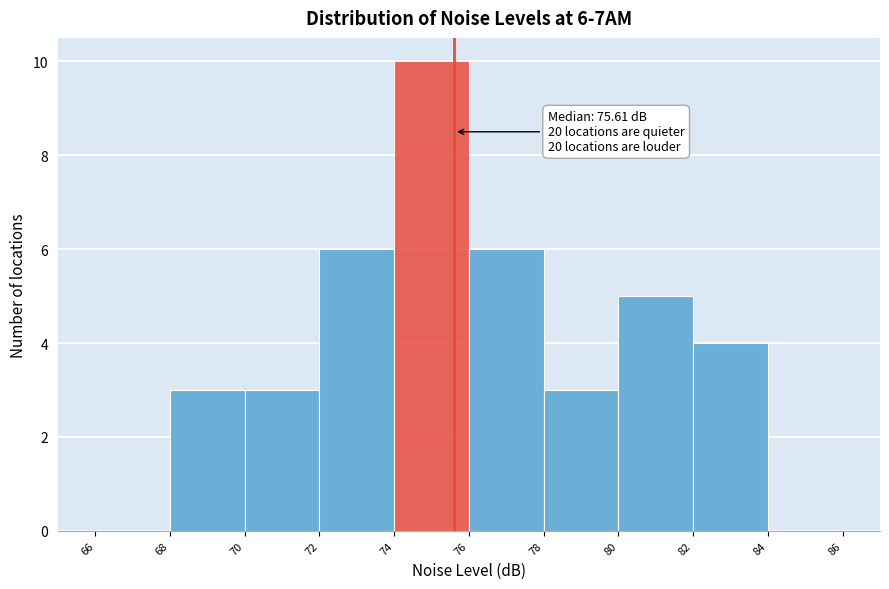

Over which range of the x-axis is the bar tallest?

74 to 76